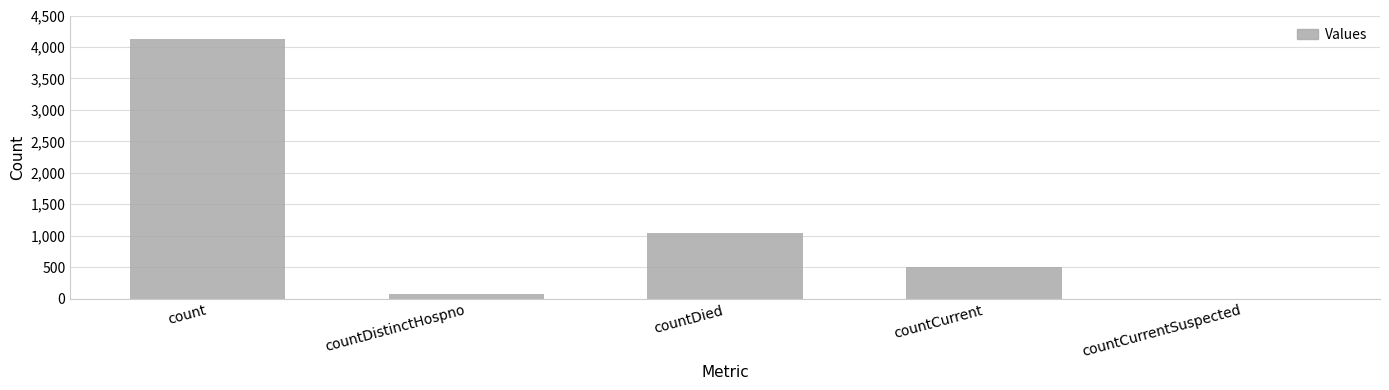

The value at countCurrent is 501. True or false?

True